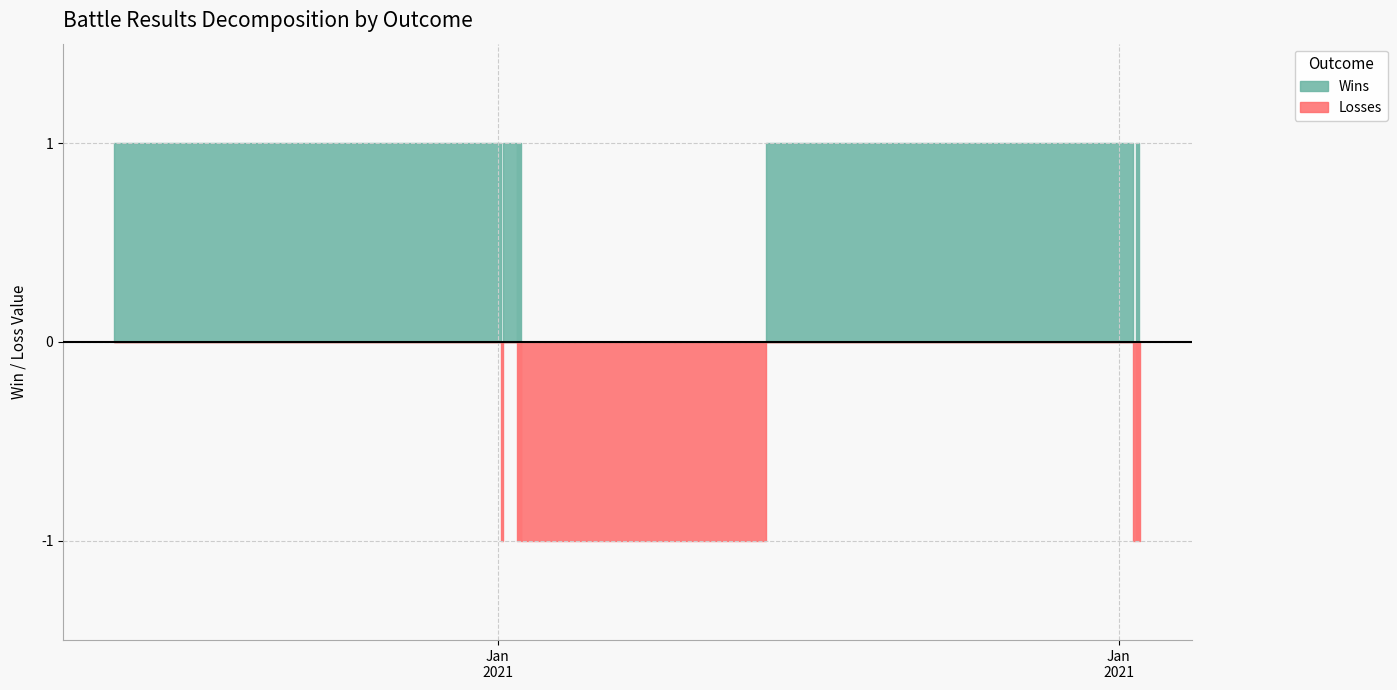

True or false: Losses has a value of 0 at 11.

True